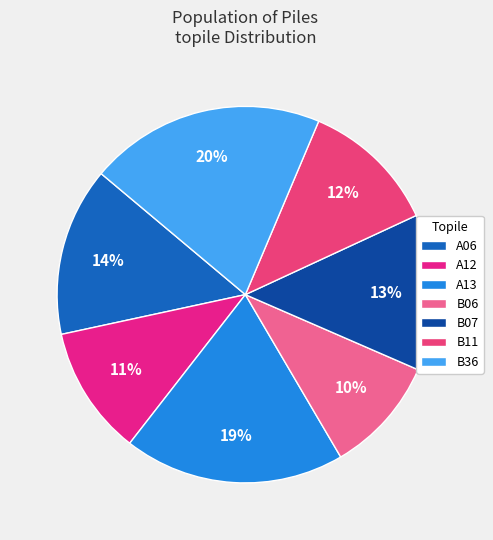

Which slice is the largest?

B36